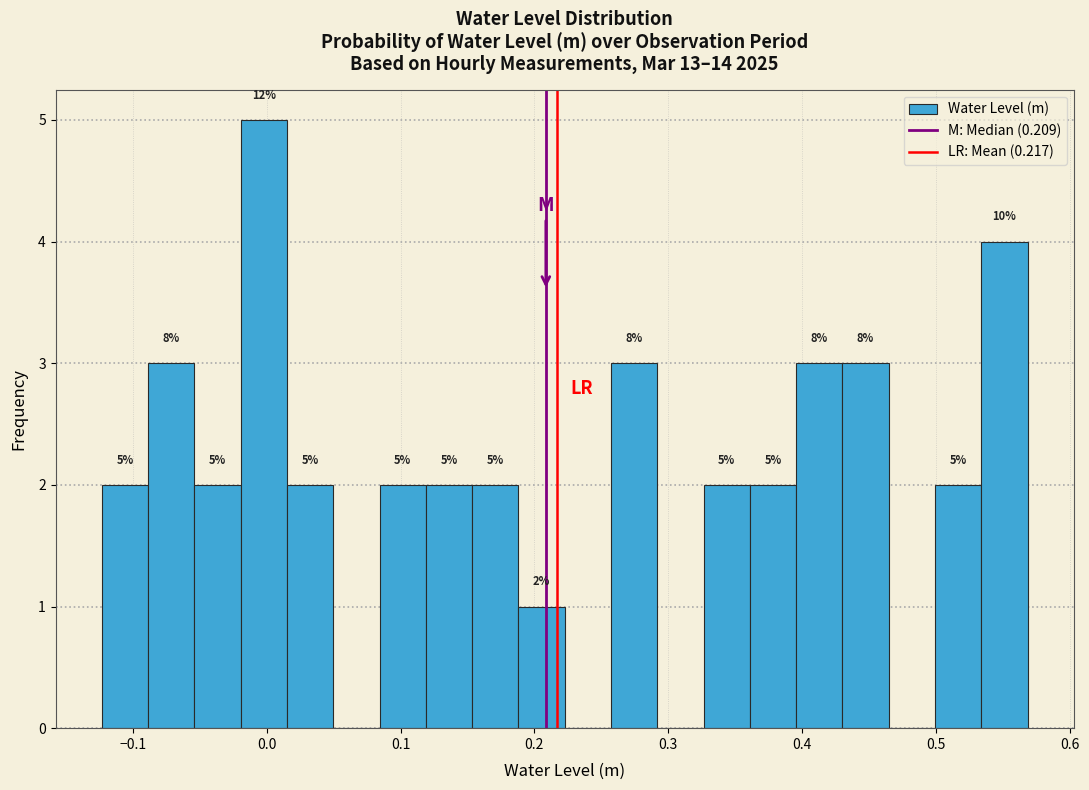

Read against the x-axis, roughly where is the centre of the tallest bar?

0.00